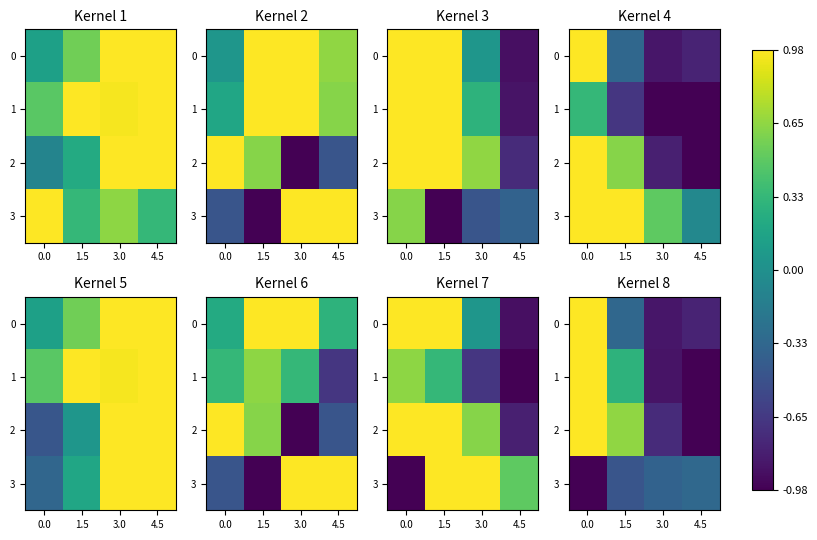

What is the total value across all series at 1.5?

0.2